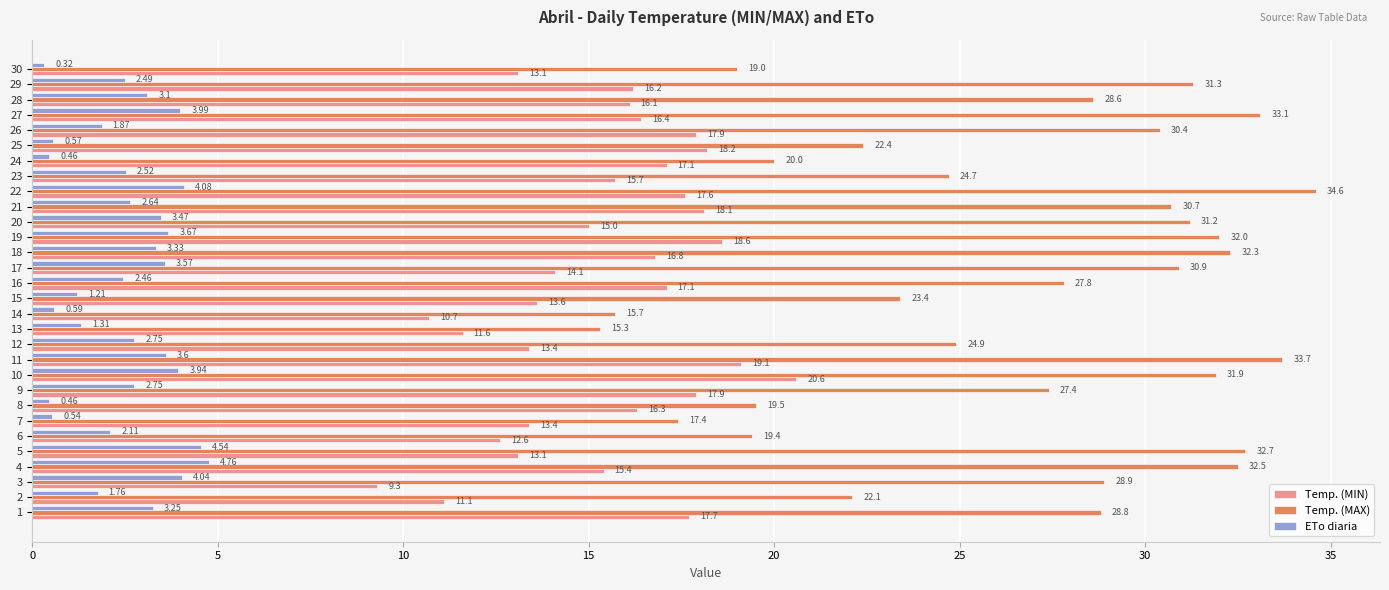

Rank the series by their average value, from lowest to highest.

ETo diaria, Temp. (MIN), Temp. (MAX)